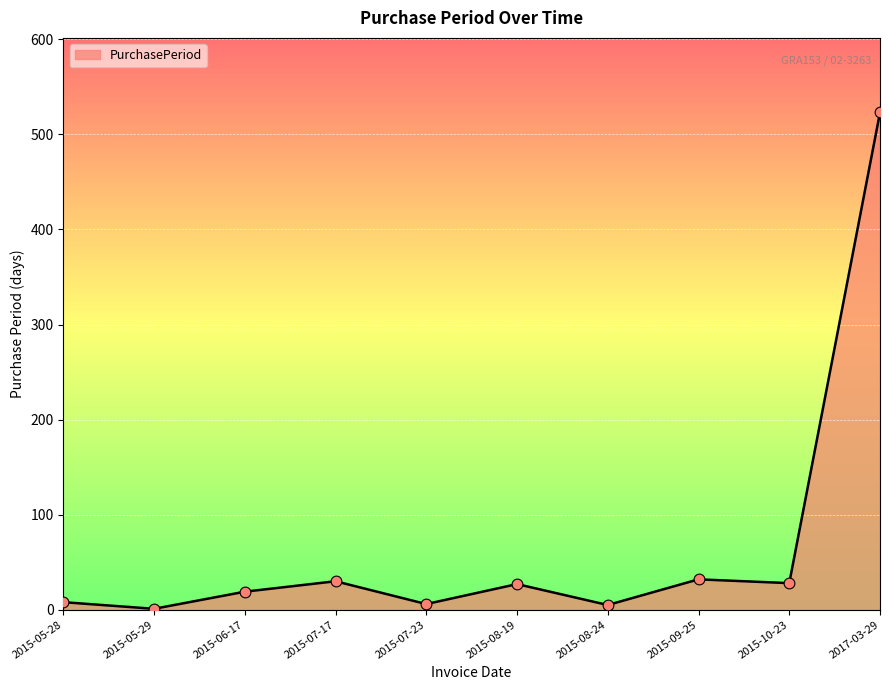

What is the change in value from 2015-05-28 to 2015-10-23?

+20